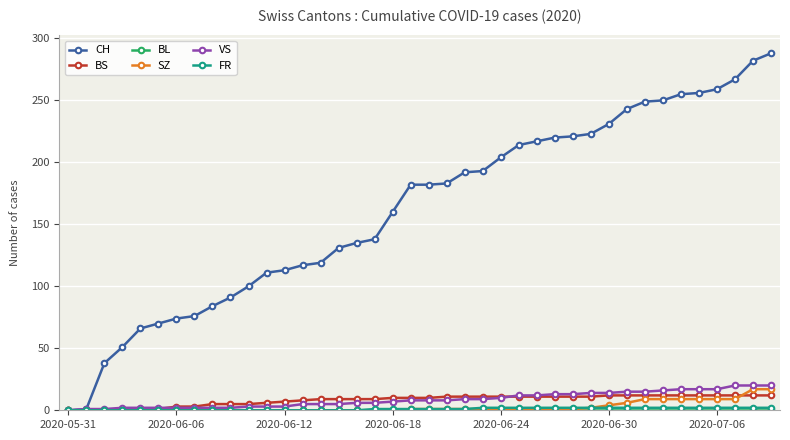

What is the greatest value displayed?

288